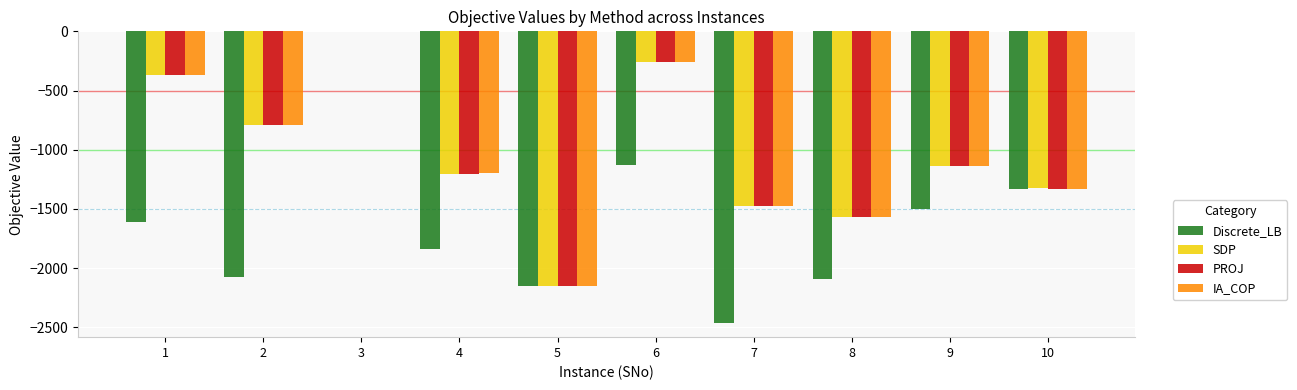

Which series changed the most between 1 and 5?

PROJ